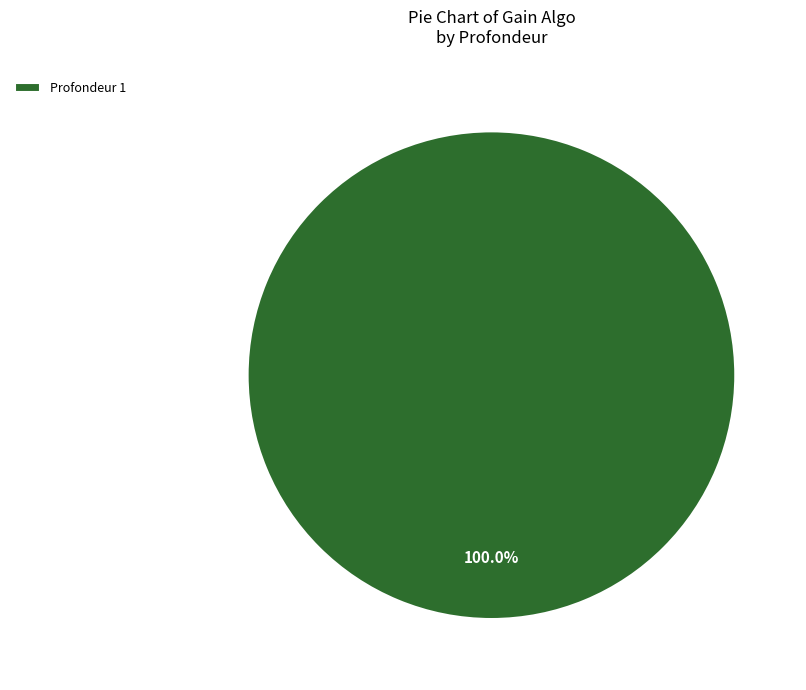

Rank the categories by value from lowest to highest.

Profondeur 1